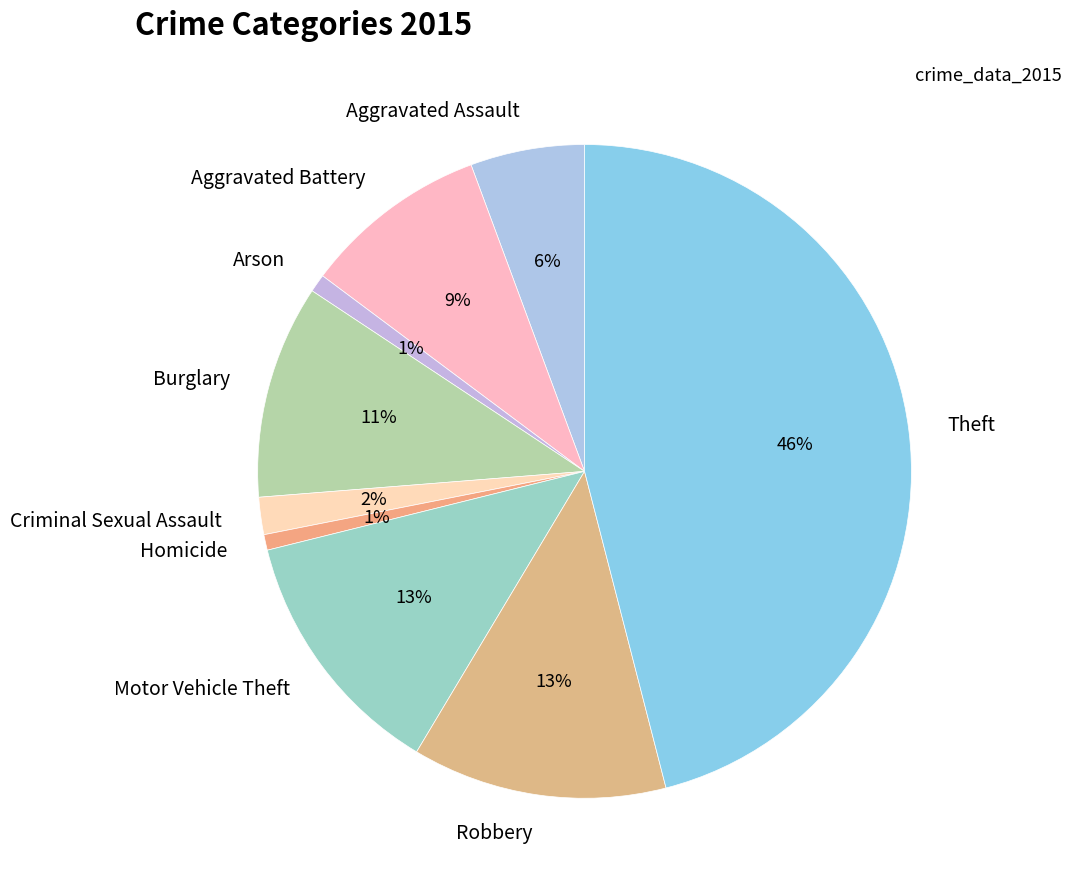

Is Aggravated Assault the majority of the pie?

No